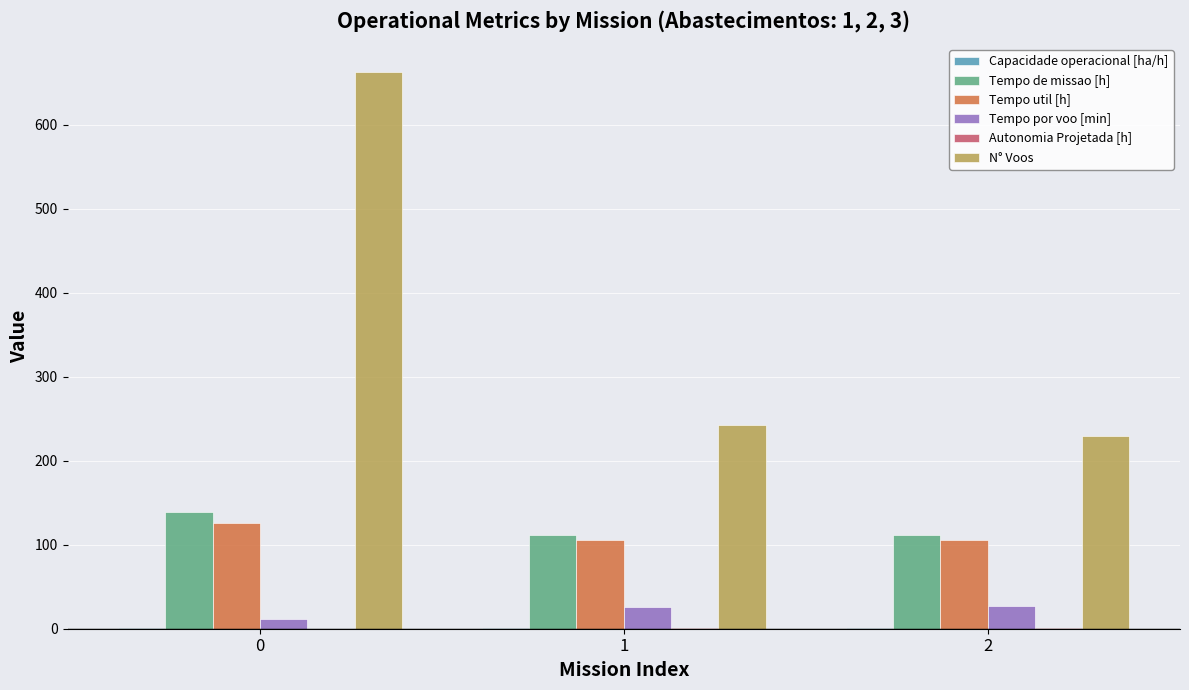

What is the maximum value shown in the chart?

663.0